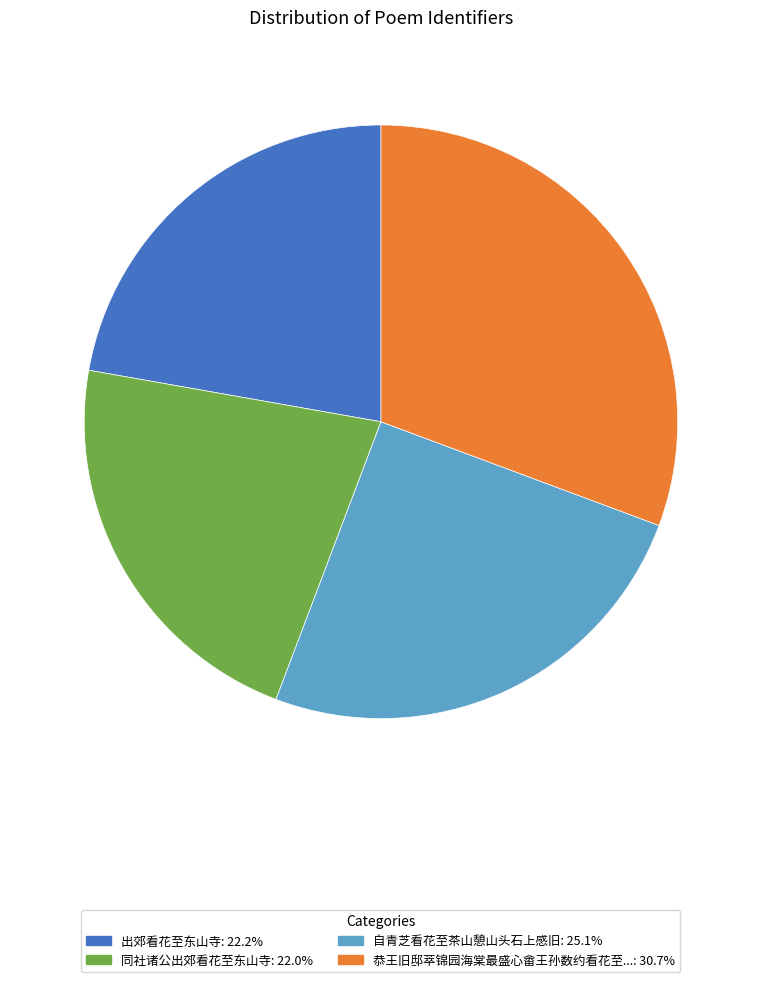

How many slices are in this pie chart?

4